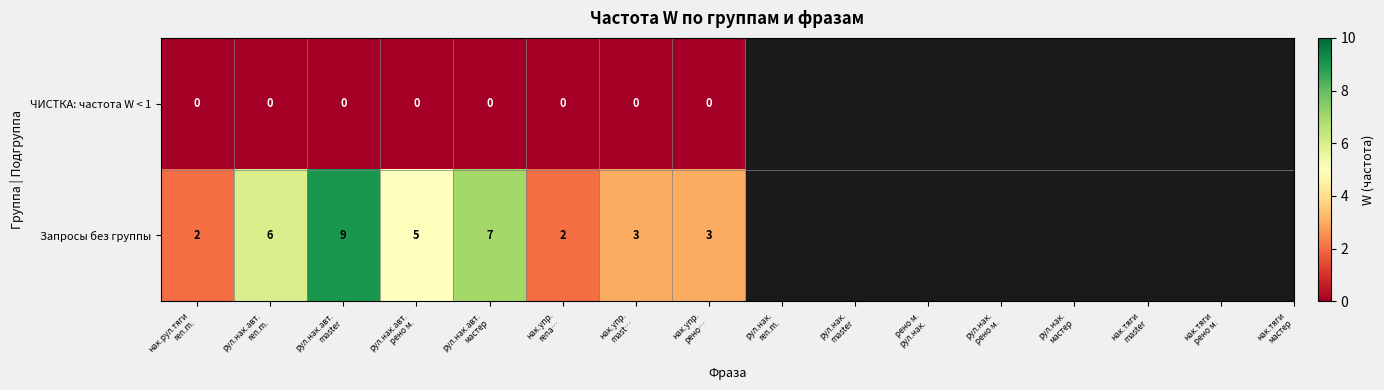

What is the maximum value for Запросы без группы?

9